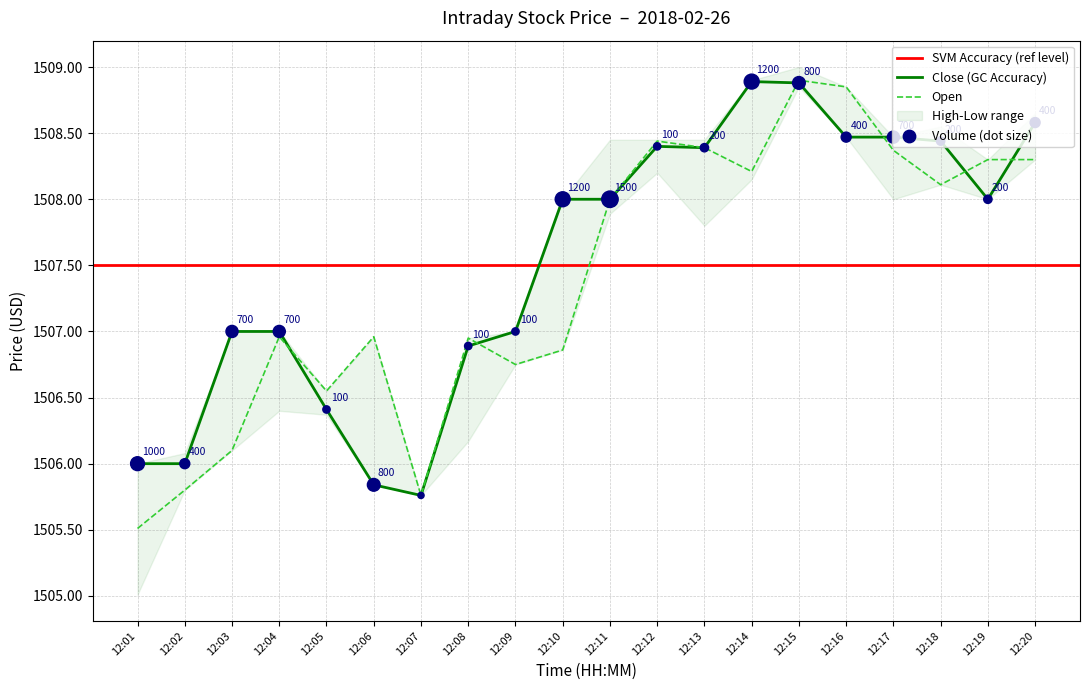

Which series has the largest total across all categories?

Close